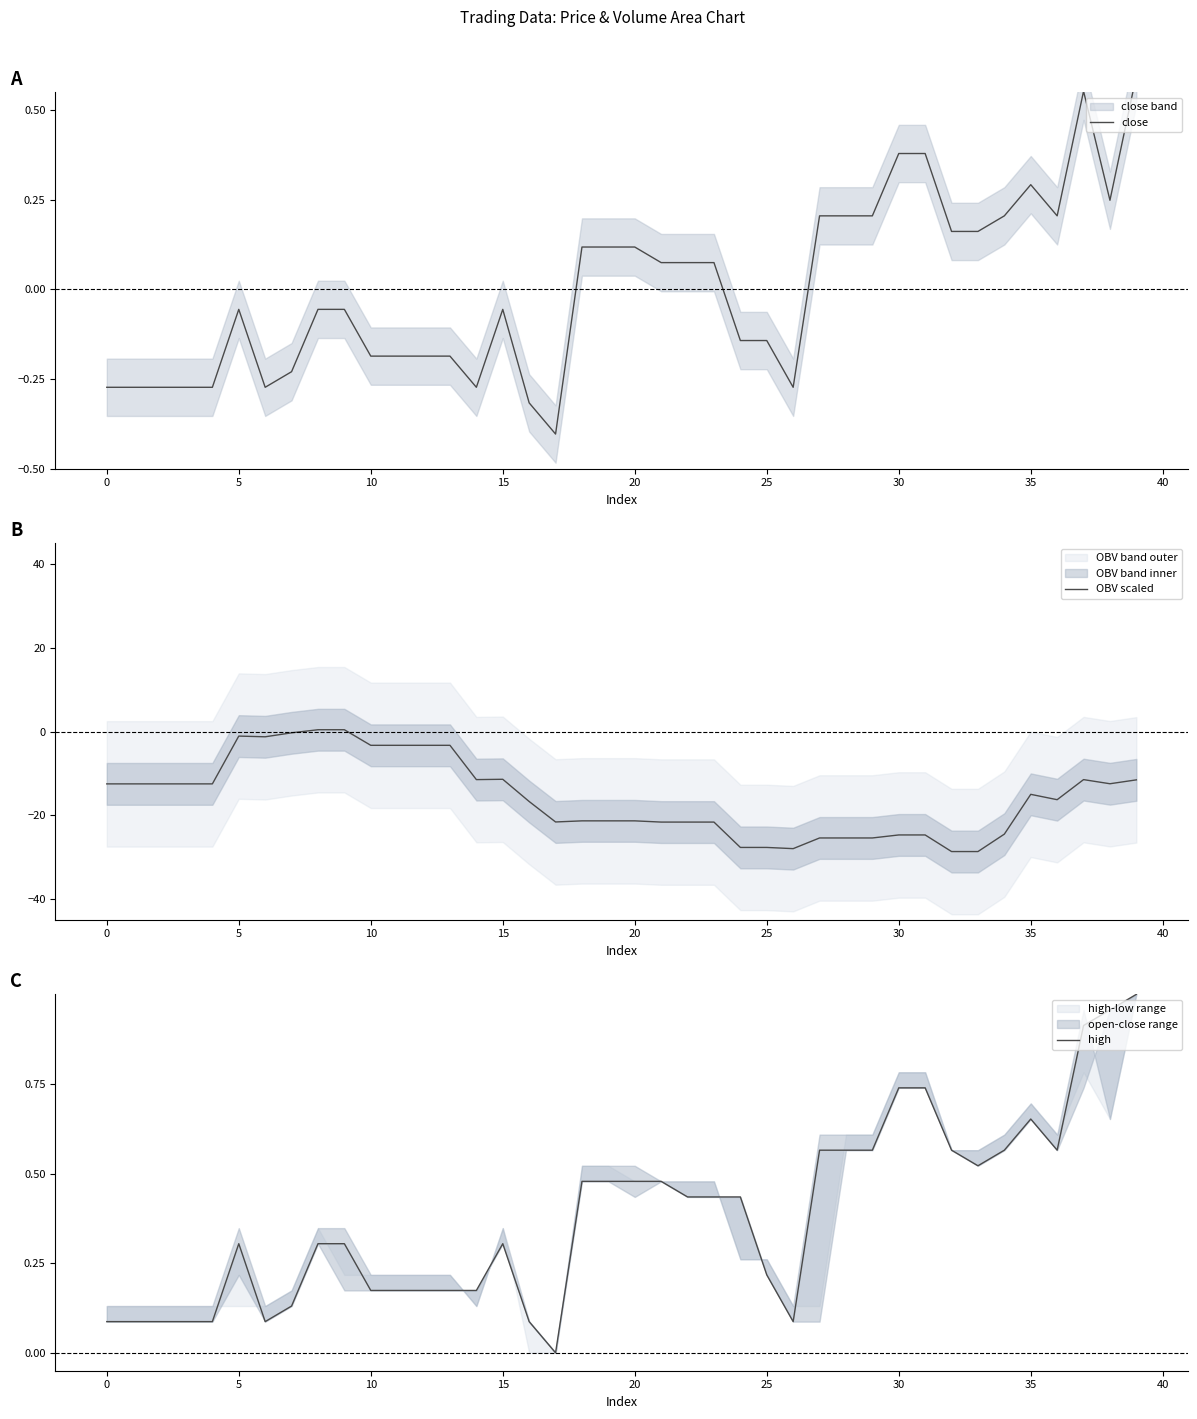

True or false: close and high cross at least once.

False